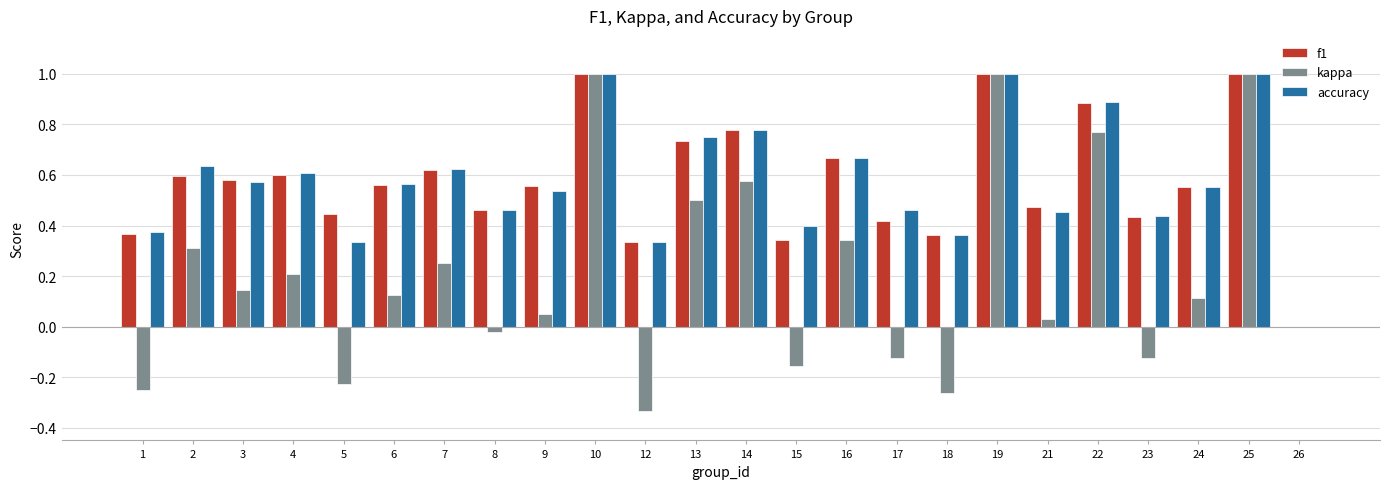

The f1 series shows 0.2 at 10. True or false?

False